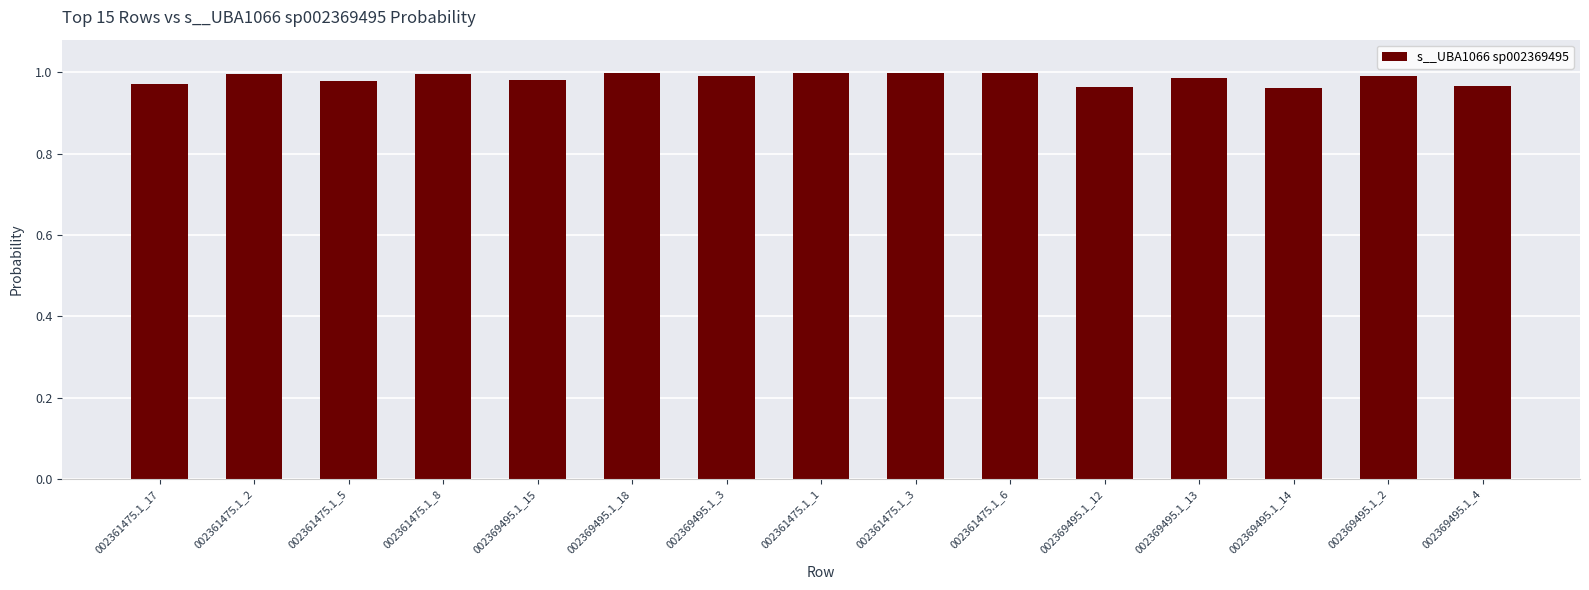

Is it true that the value at 002361475.1_2 is 1.0?

True